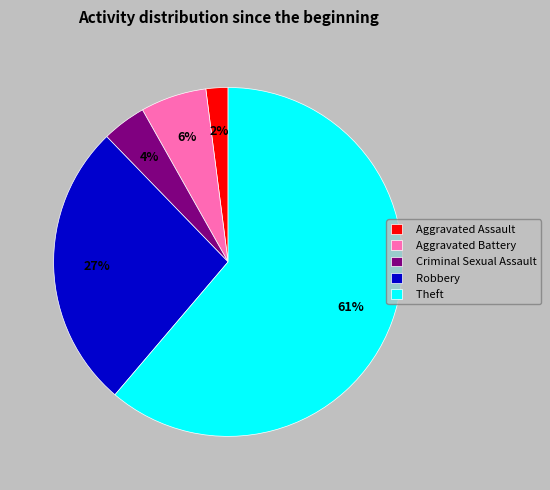

How many slices are in this pie chart?

5